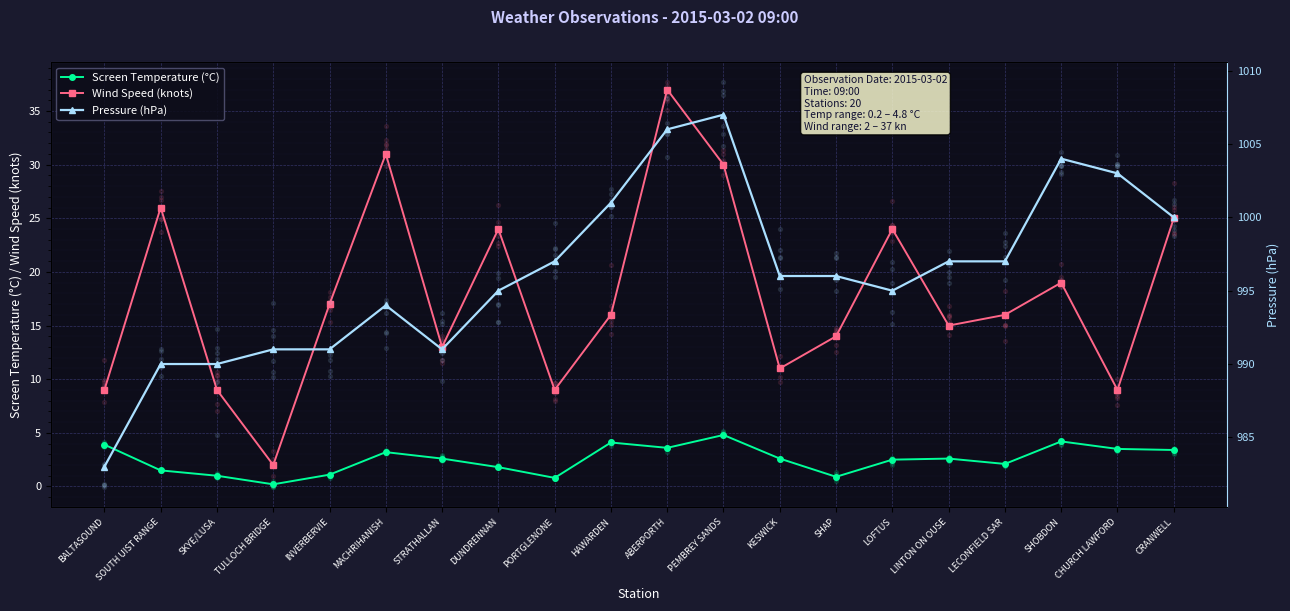

What are all the series names shown in the legend?

Screen Temperature (°C), Wind Speed (knots), Pressure (hPa)